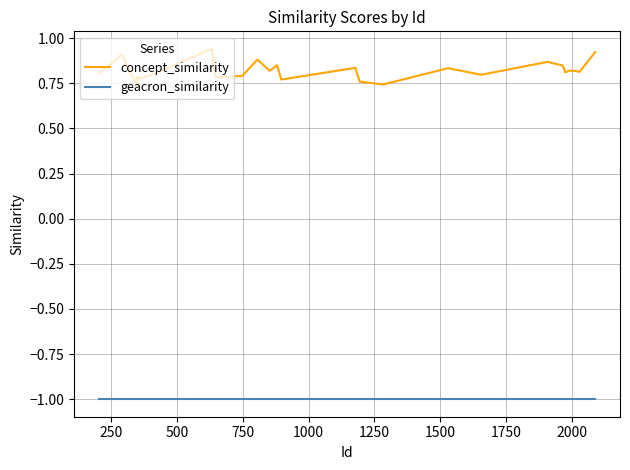

True or false: concept_similarity and geacron_similarity cross at least once.

False